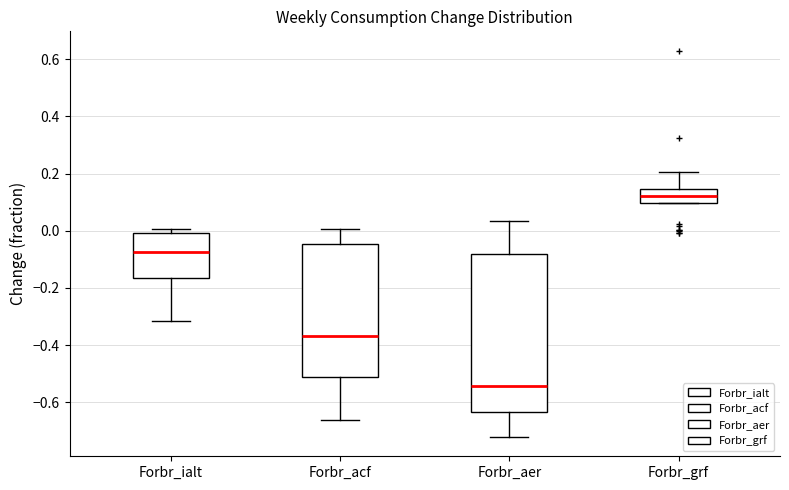

Which box's median line is the highest?

Forbr_grf